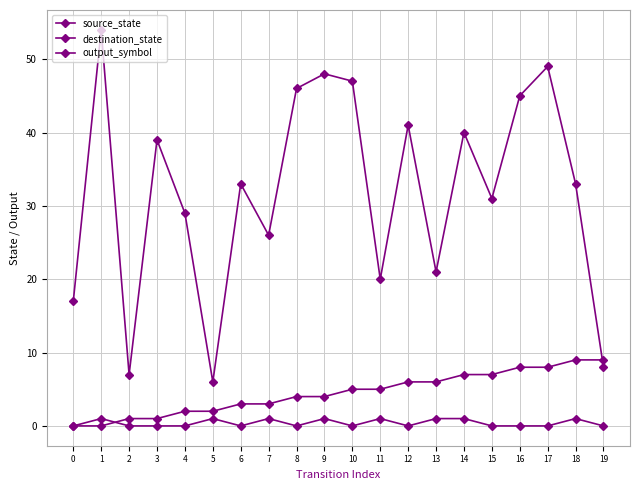

At which category is the sum across all series the highest?

17